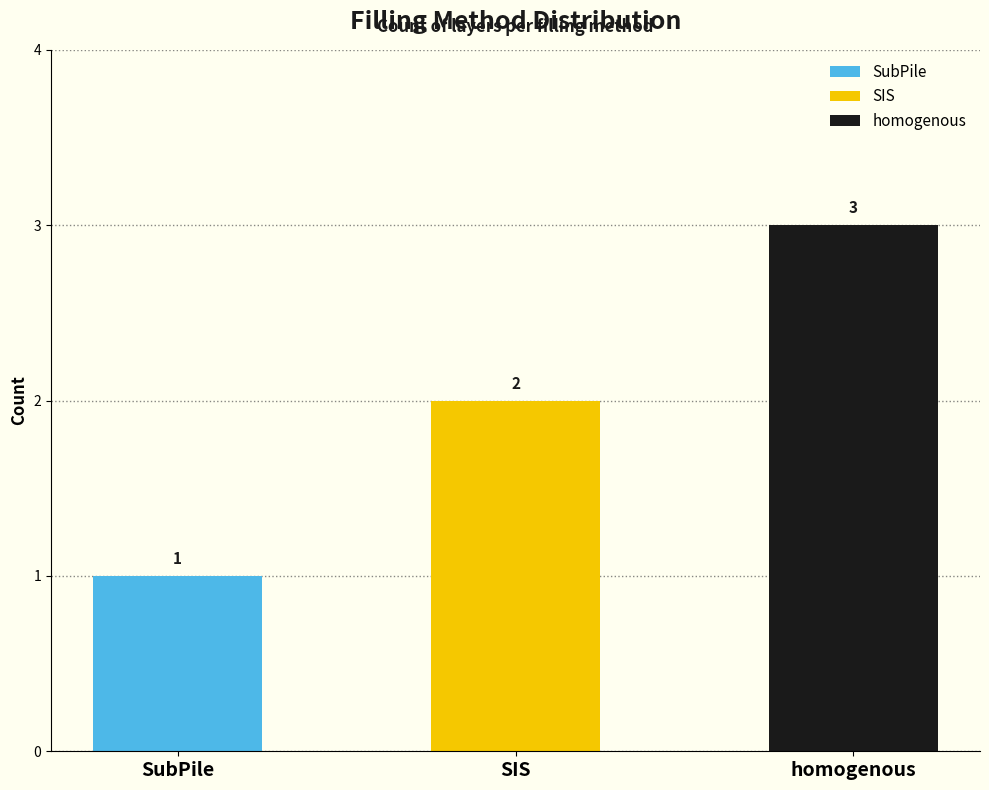

What position from the right is SIS?

2